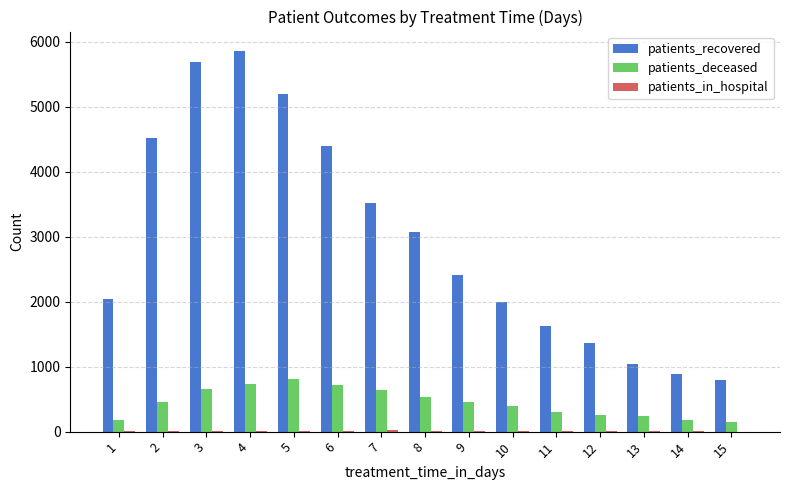

Which series changed the most between 1 and 8?

patients_recovered